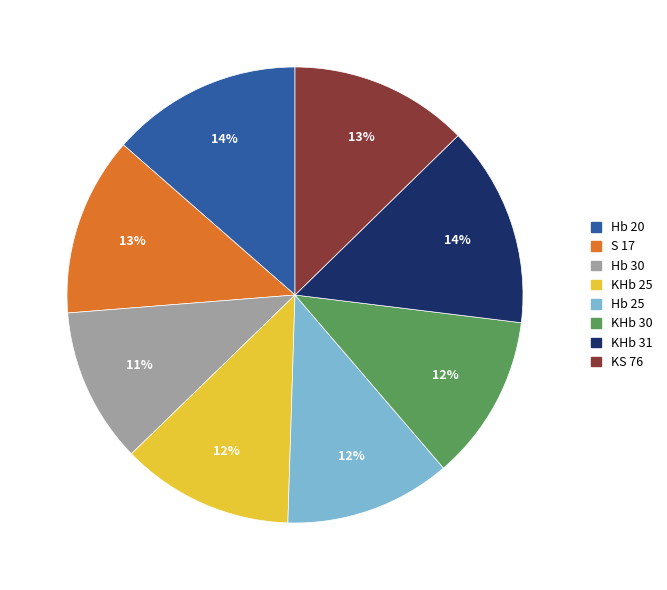

To the nearest percent, what is the combined percentage of Hb 20 and Hb 30?

25%